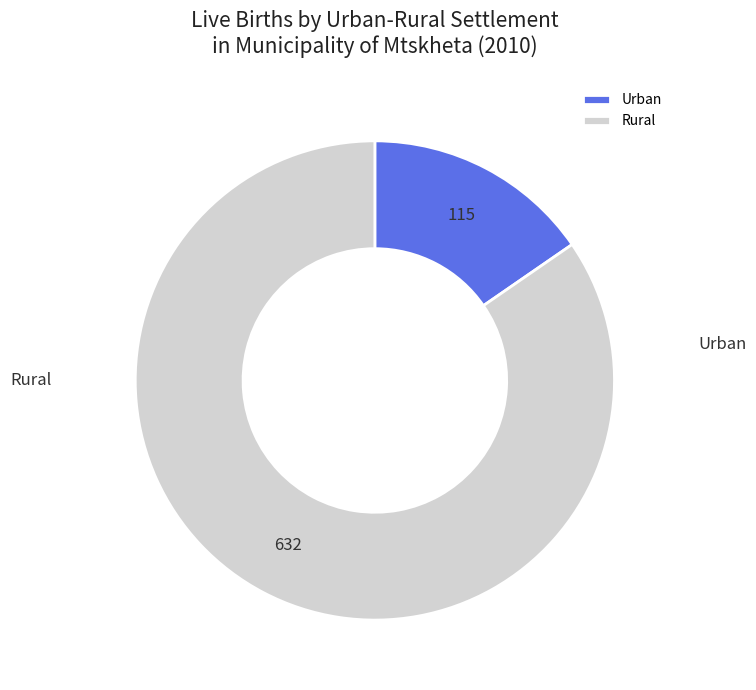

How much of the chart is everything except Rural?

15.4%